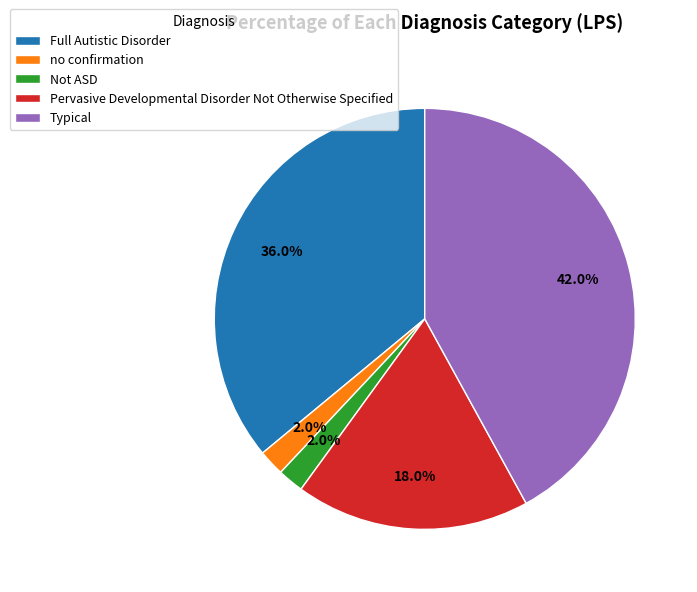

Does Not ASD account for over 50% of the chart?

No